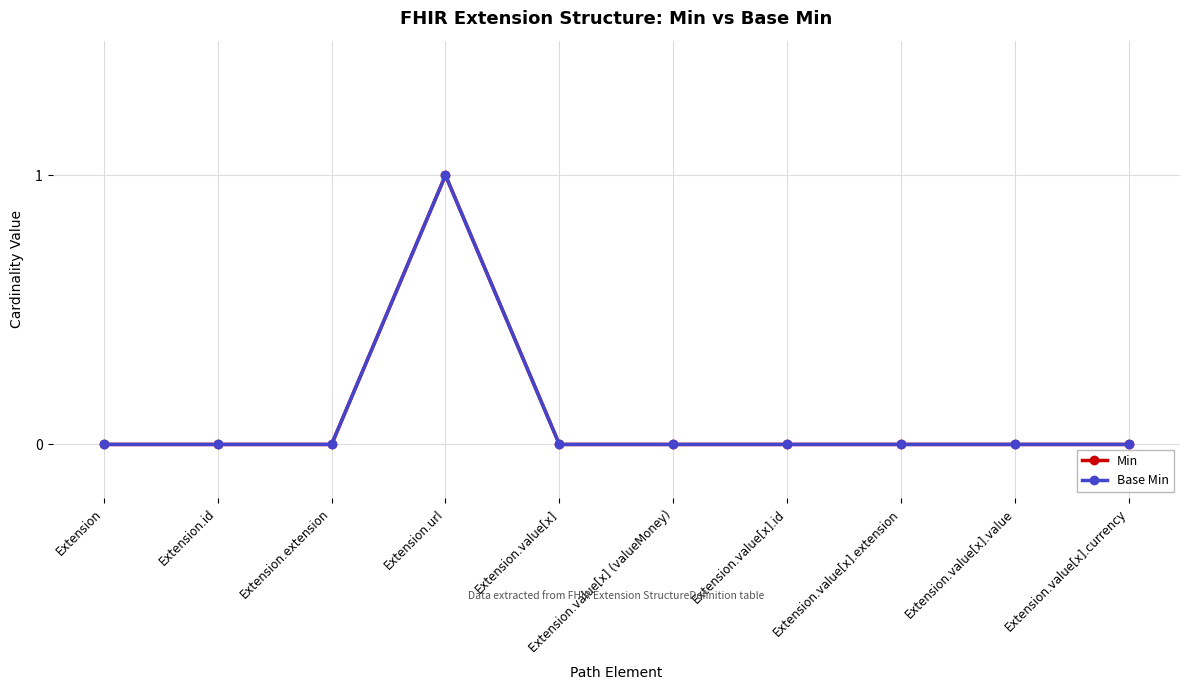

At how many categories does at least one series exceed 0?

1